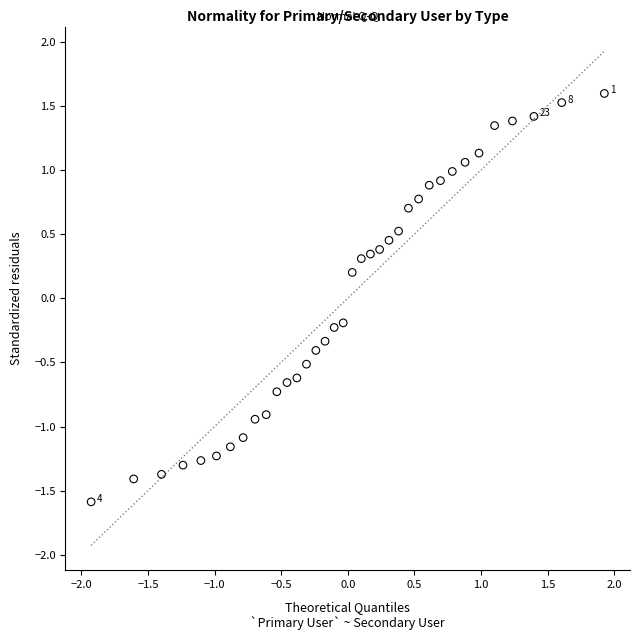

What is the range of Y values (max minus min)?

3.2